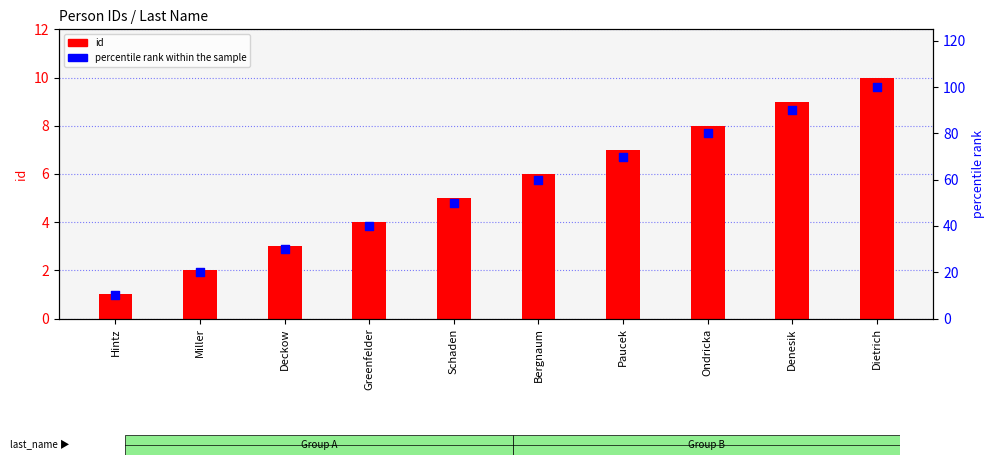

Is the value of percentile rank within the sample at Bergnaum greater than the value of id at Dietrich?

Yes